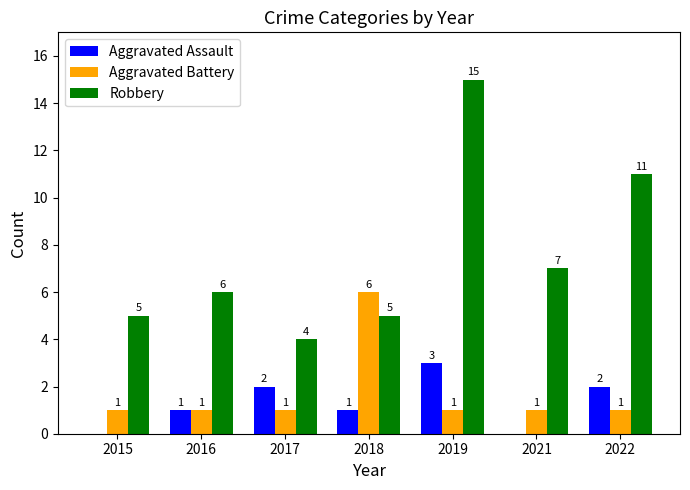

What is the maximum value shown in the chart?

15